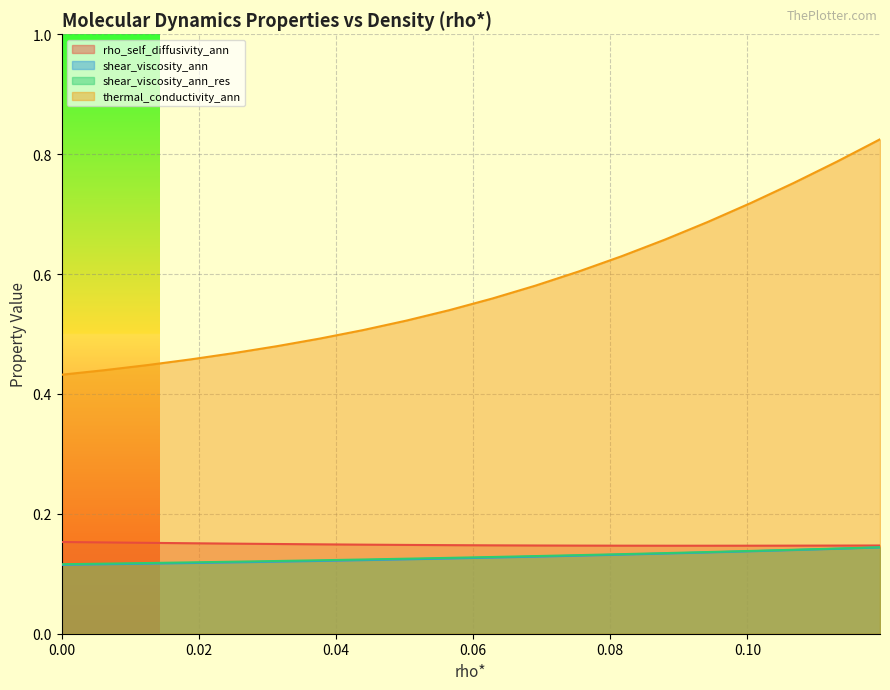

True or false: thermal_conductivity_ann and shear_viscosity_ann intersect in this chart.

False